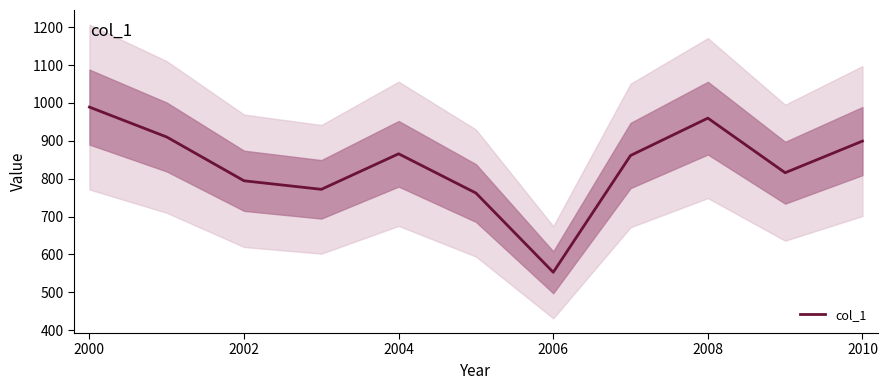

How many categories are shown in the chart?

11